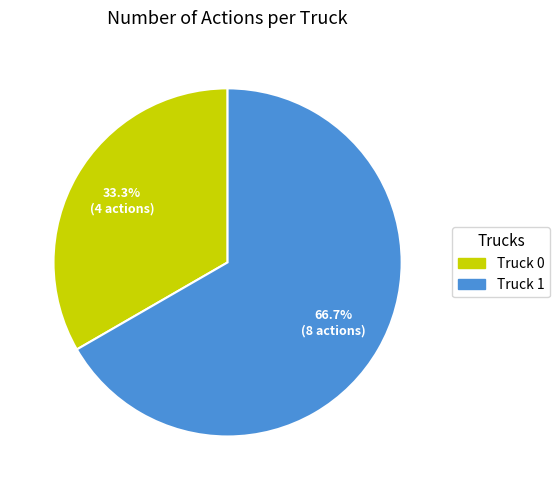

Is there any slice that represents more than half of the pie?

Yes